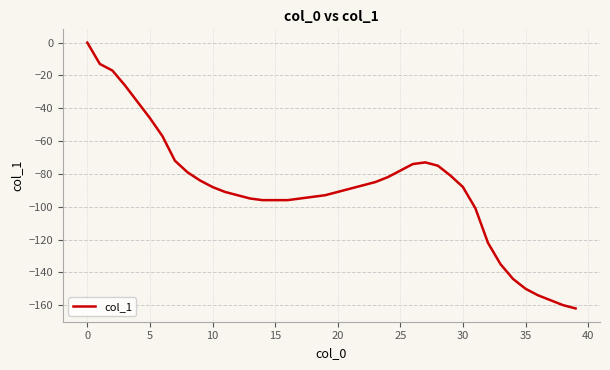

What is the difference between the maximum and minimum values?

162